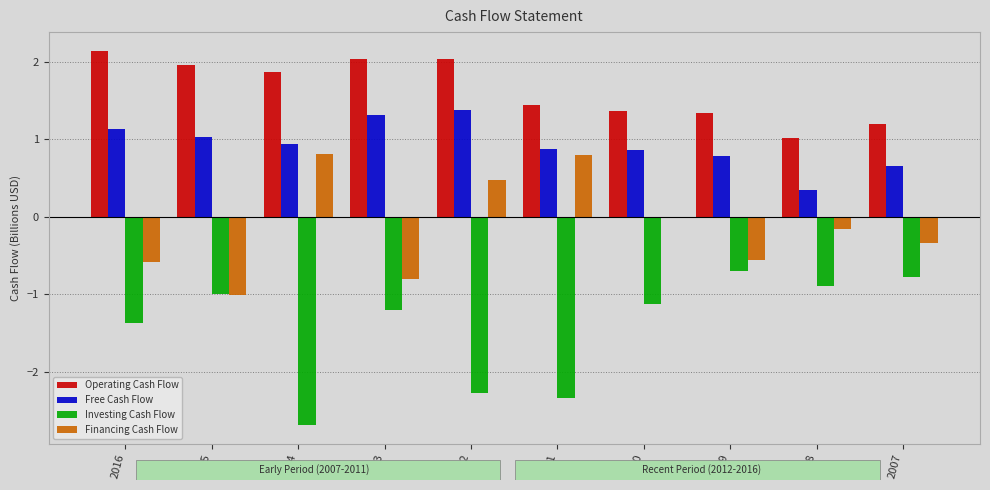

Does the chart contain stacked bars?

No